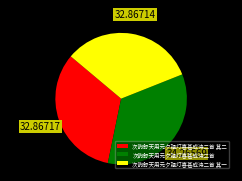

Does 次韵舒天用元夕观灯喜甚成诗二首 represent more than half of the total?

No